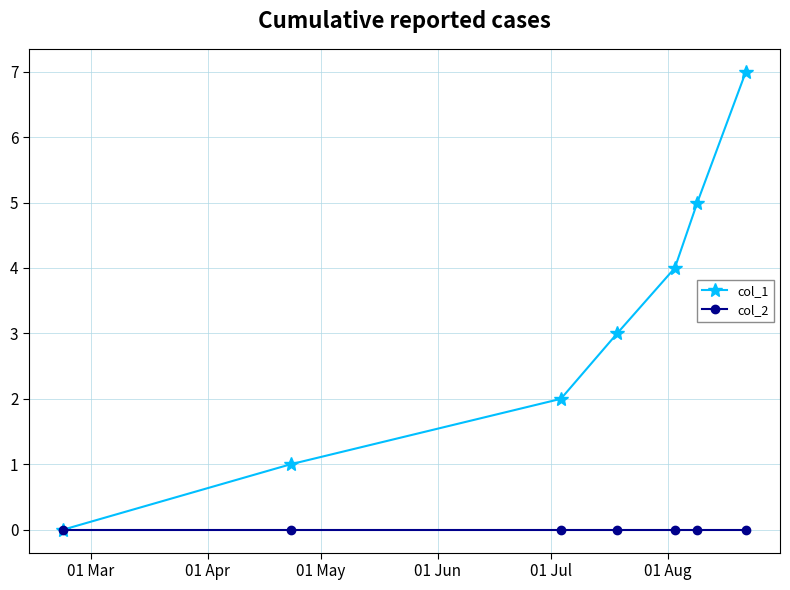

Reading left to right, extract all data points from this chart.

col_1: 0	1	2	3	4	5	7
col_2: 0	0	0	0	0	0	0